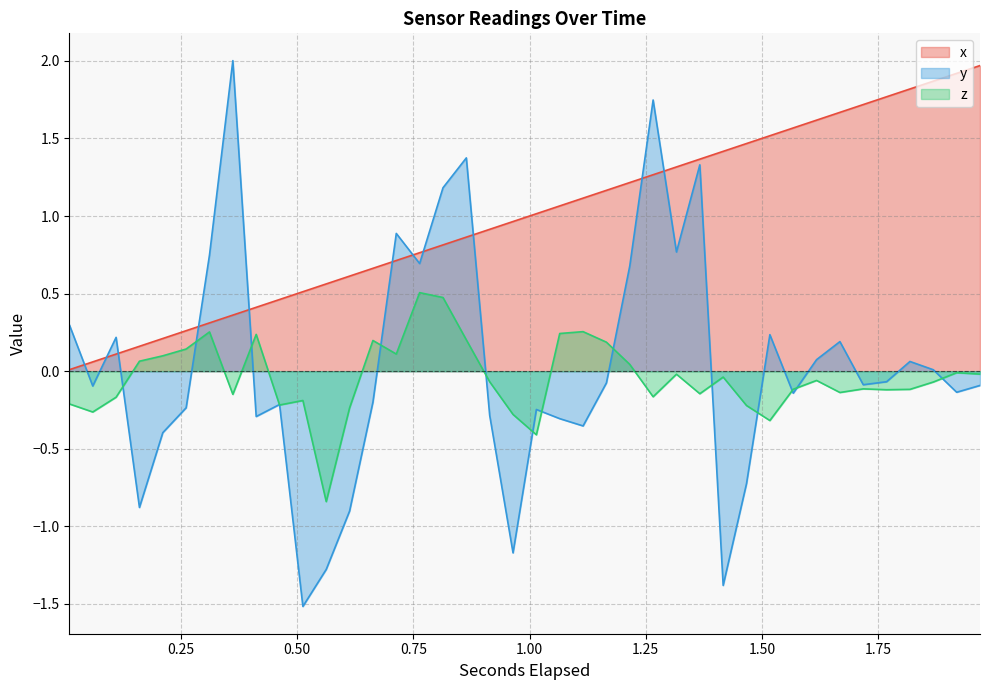

What is the maximum value shown in the chart?

2.0